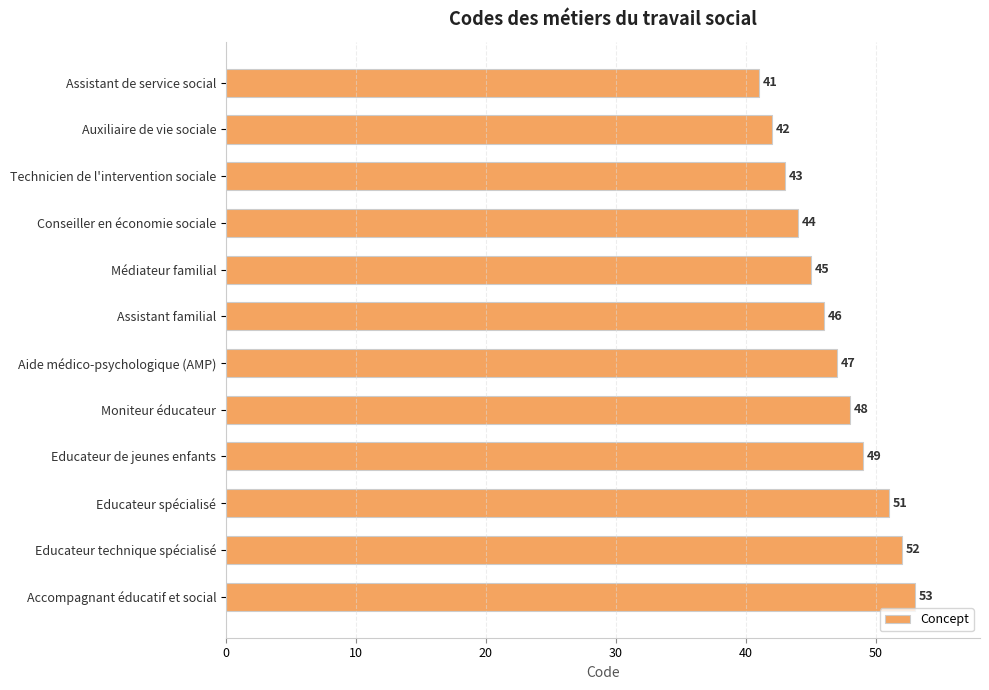

List the labels in order of value, largest first.

Accompagnant éducatif et social, Educateur technique spécialisé, Educateur spécialisé, Educateur de jeunes enfants, Moniteur éducateur, Aide médico-psychologique (AMP), Assistant familial, Médiateur familial, Conseiller en économie sociale, Technicien de l'intervention sociale, Auxiliaire de vie sociale, Assistant de service social